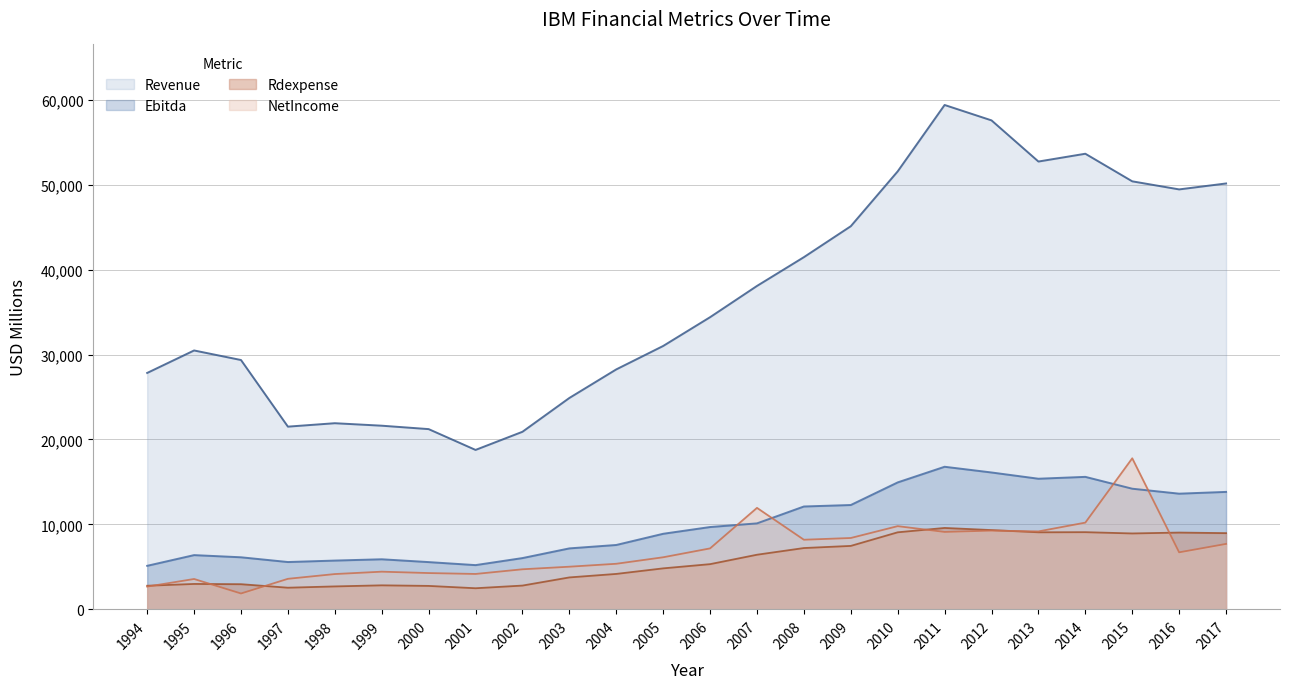

True or false: NetIncome and Revenue intersect in this chart.

False